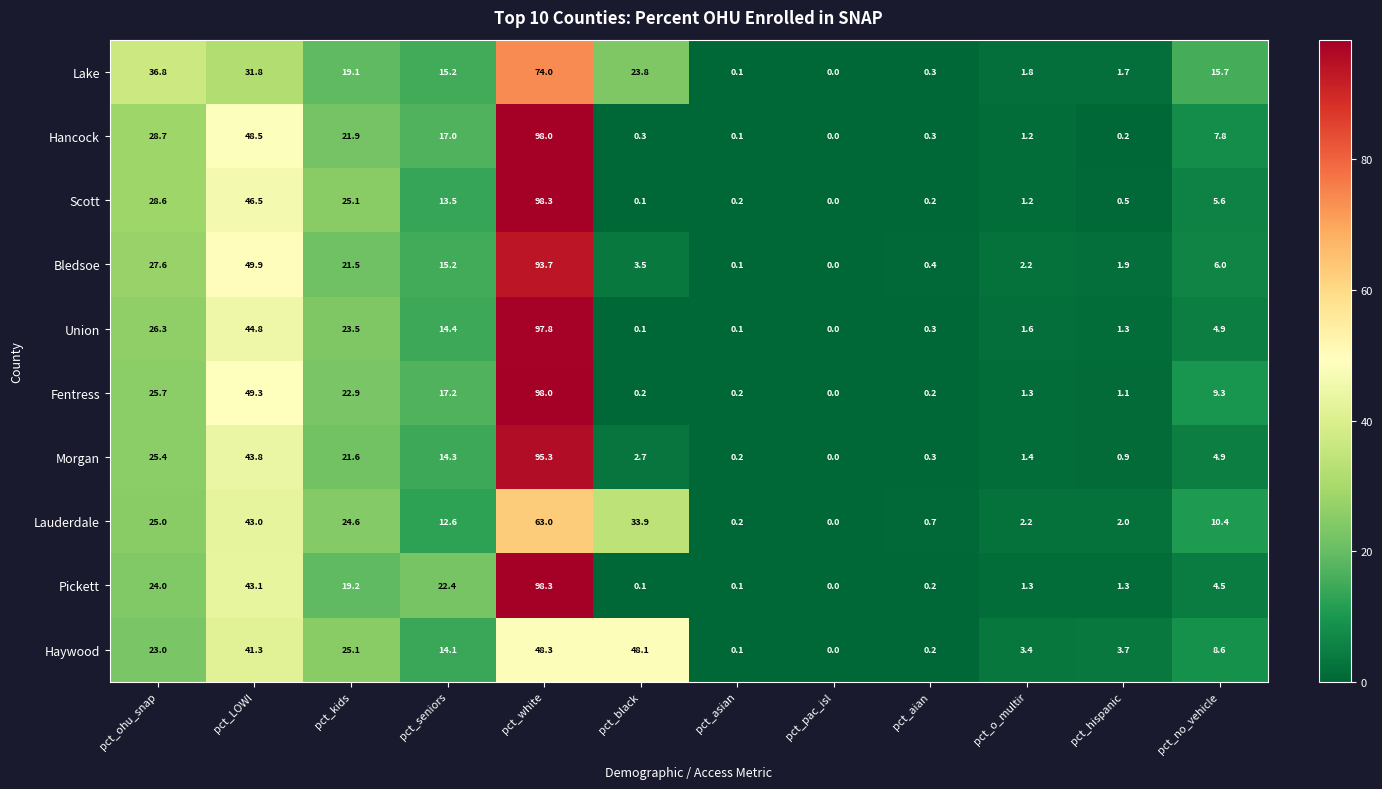

How many distinct data groups are displayed?

10